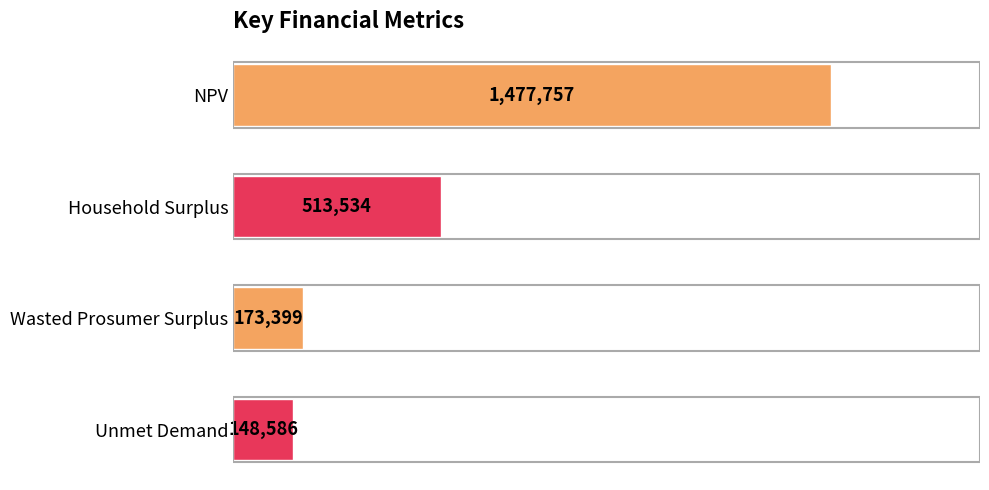

List the labels in order of value, largest first.

NPV, Household Surplus, Wasted Prosumer Surplus, Unmet Demand